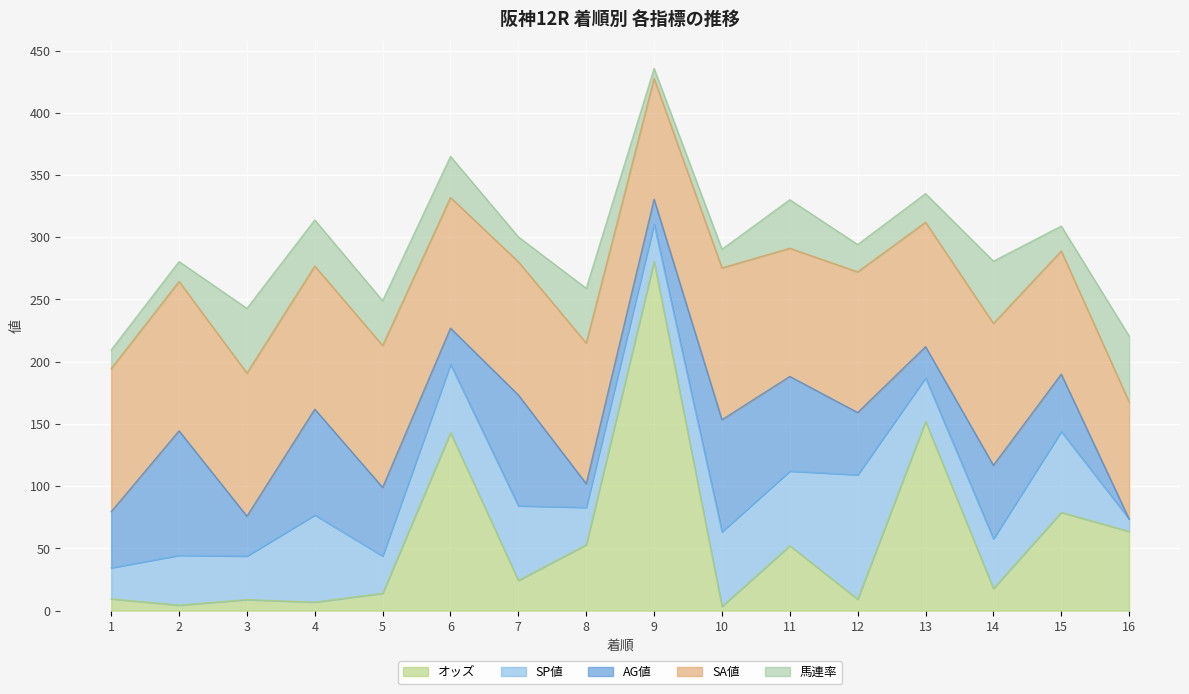

True or false: AG値 has a value of 46.0 at 15.

True